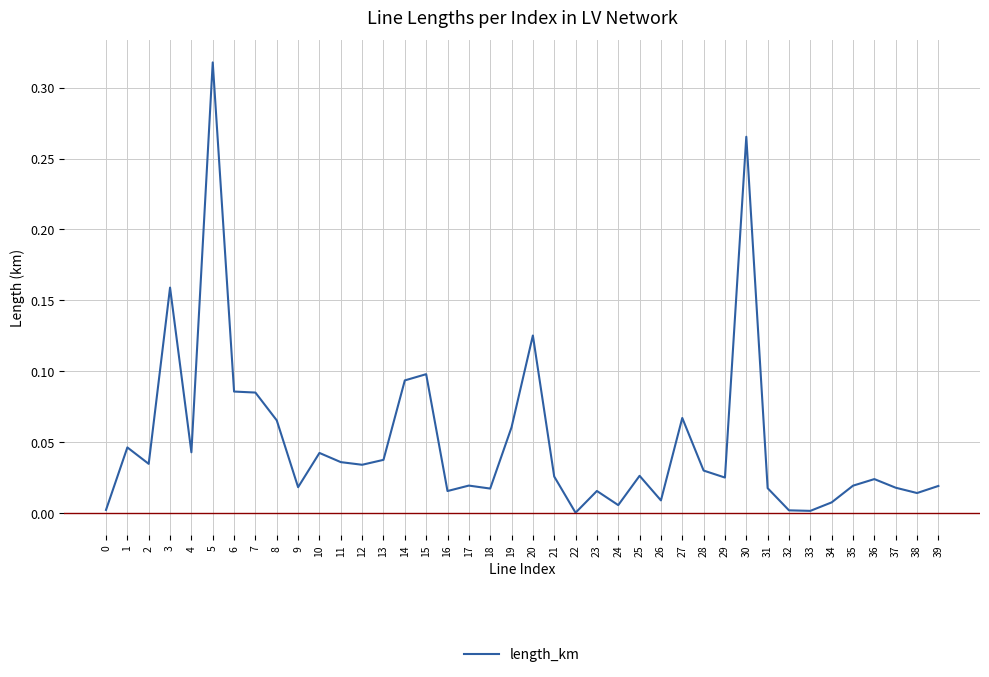

True or false: the data shows 0.1 at 19.

True